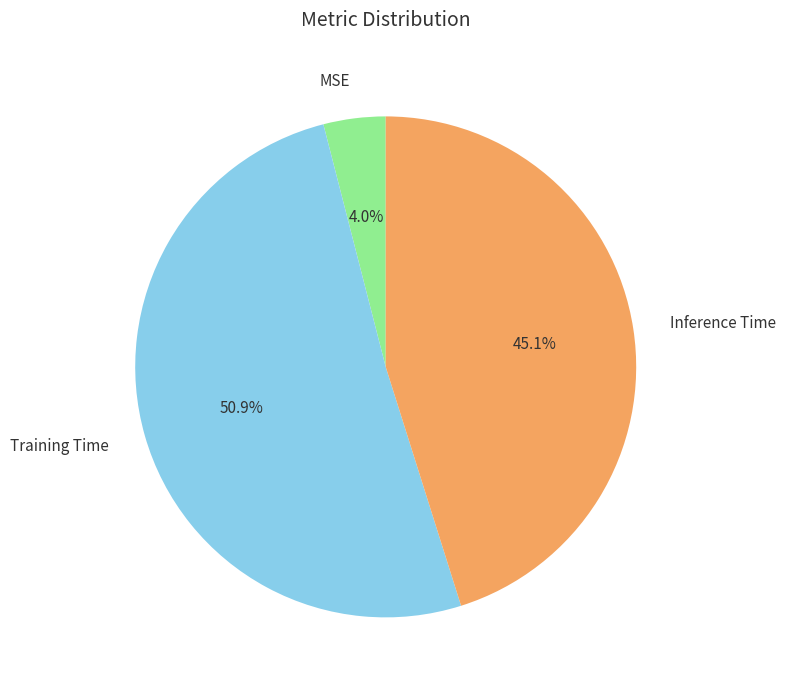

True or false: Inference Time accounts for 53% of the total.

False